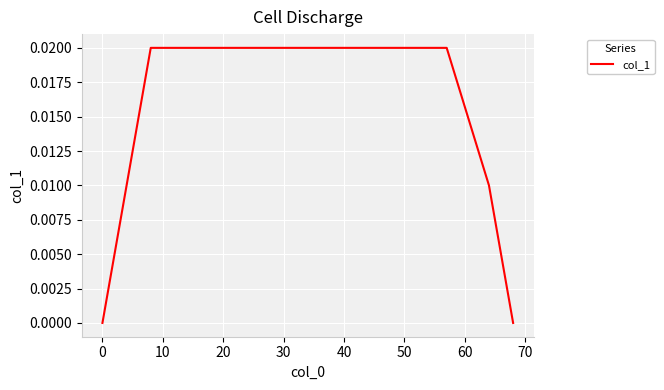

How many lines are shown in the chart?

1